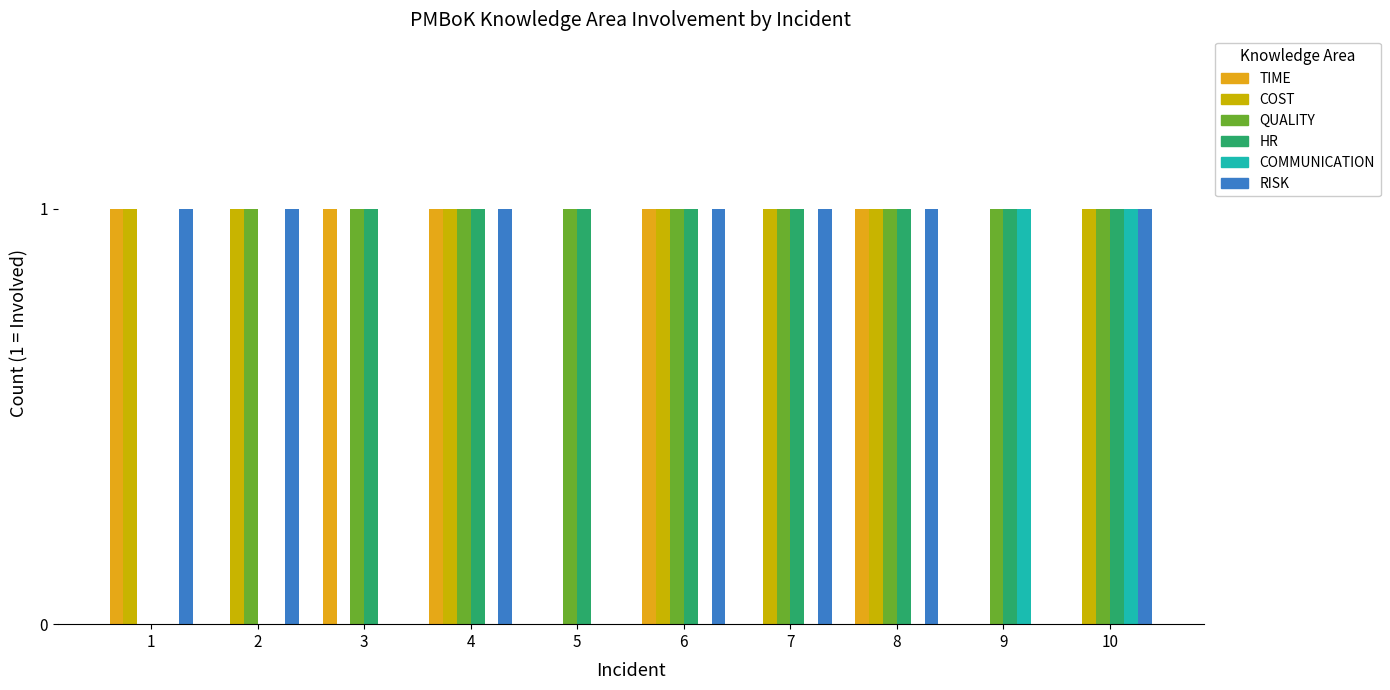

The COST series shows 1 at 1. True or false?

True